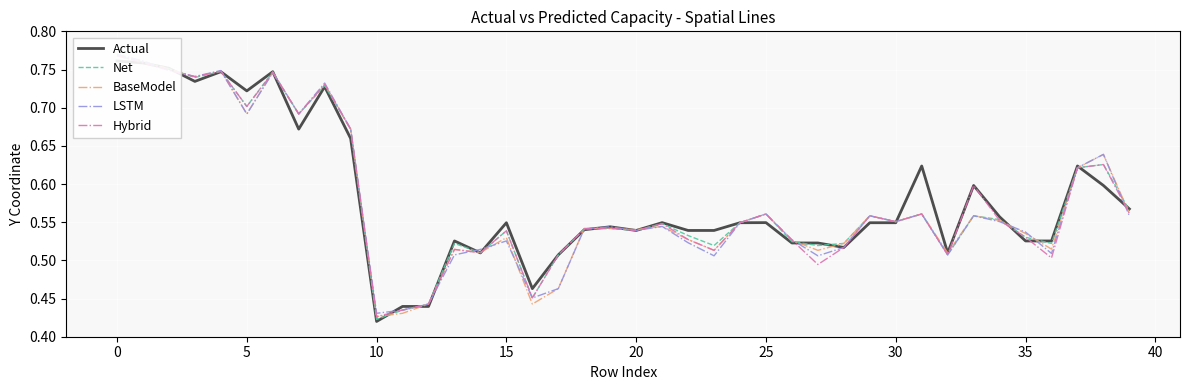

What is the sum of all BaseModel values?

23.1